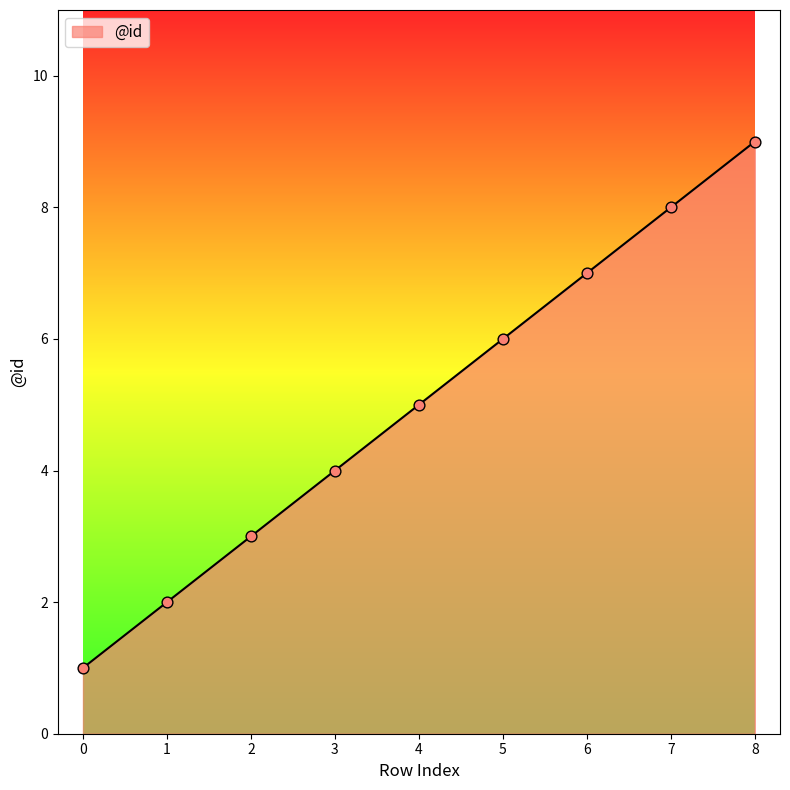

What is the ratio of the value at 1 to the value at 6?

0.3